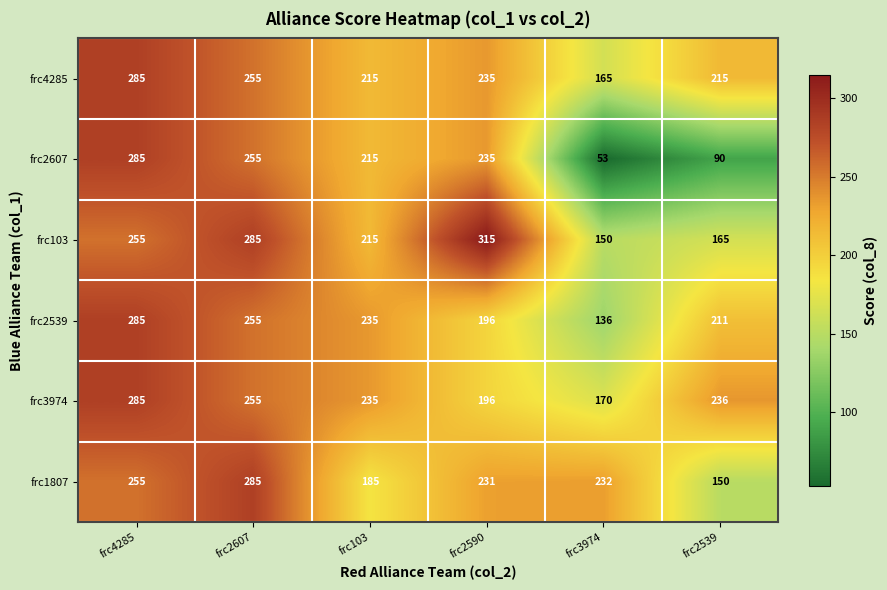

Count the frc1807 values in the range 185 to 255.

4